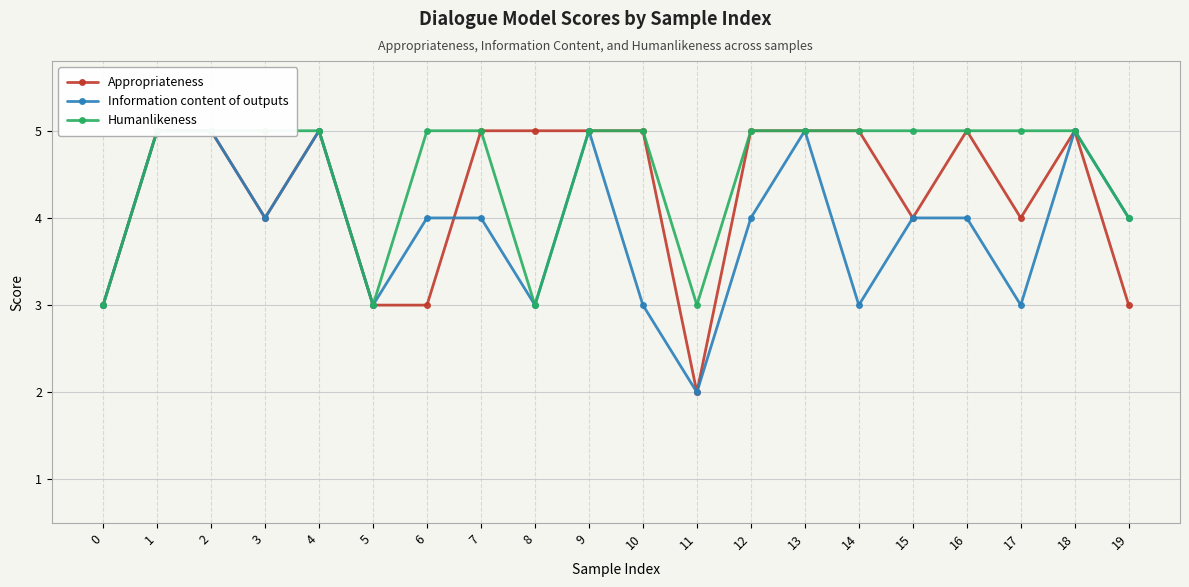

How many values in the Information content of outputs series exceed 4?

6